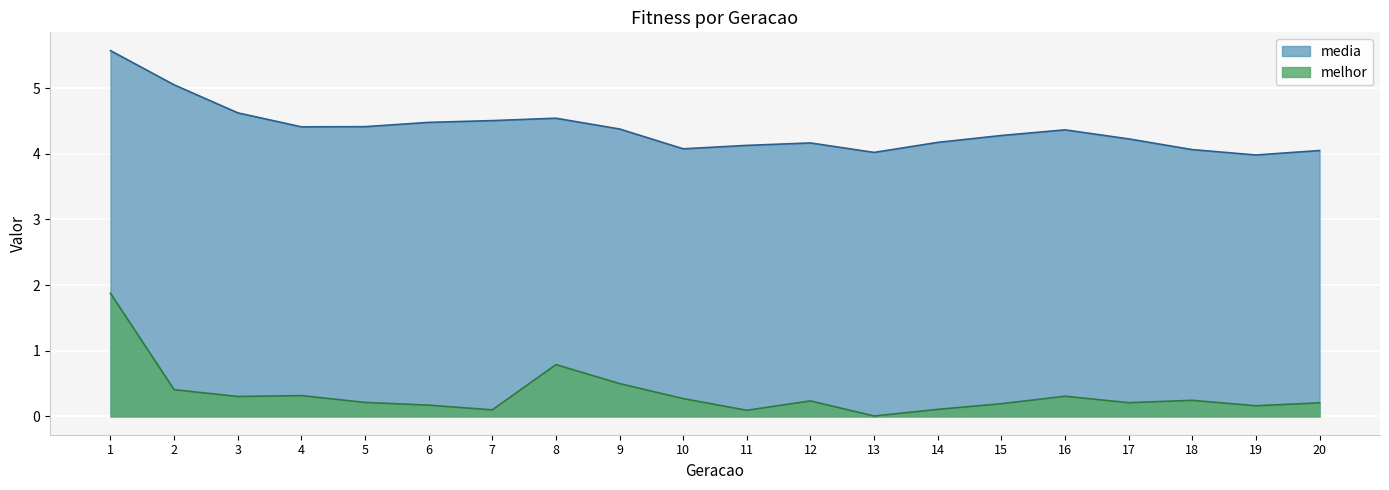

Where is the first local maximum for media?

8